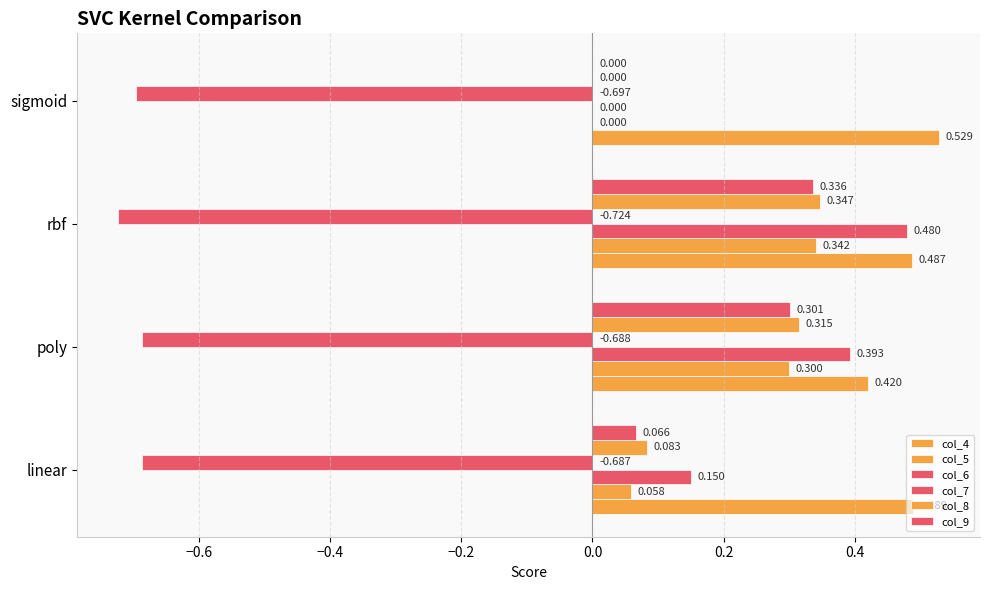

How many data points does each series have?

4